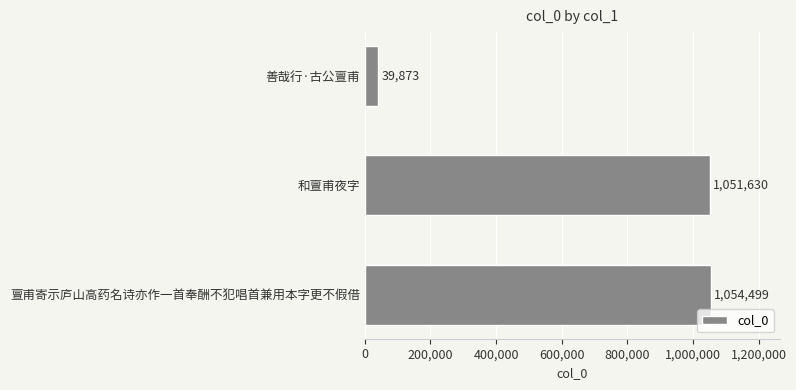

What is the maximum value shown in the chart?

1054499